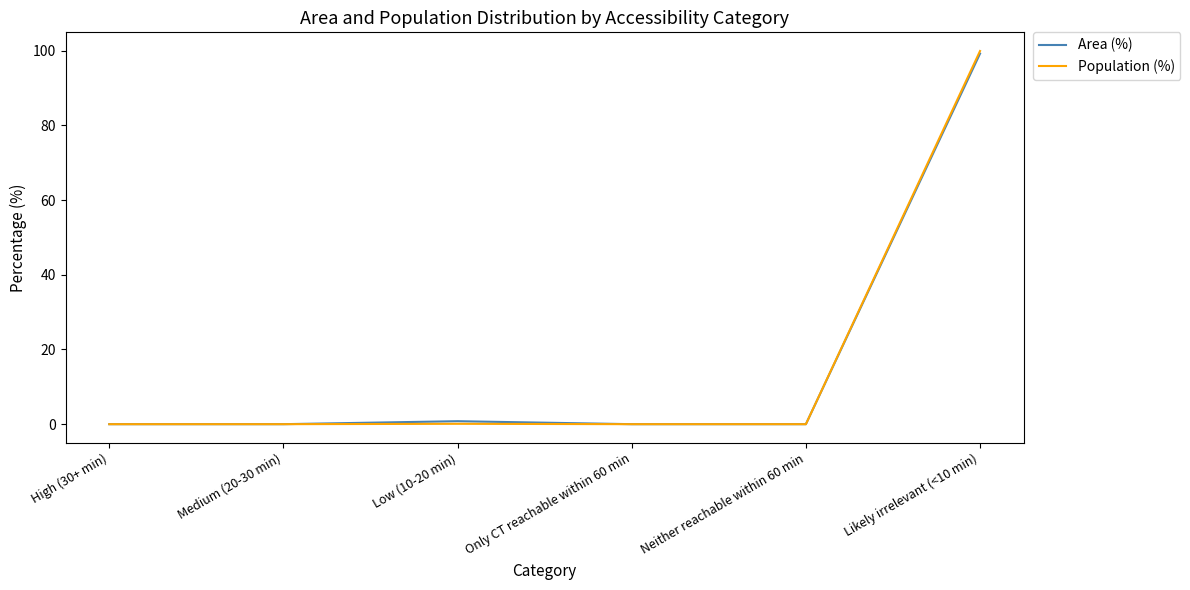

What is the difference between the second highest and second lowest values in the Area (%) series?

0.8